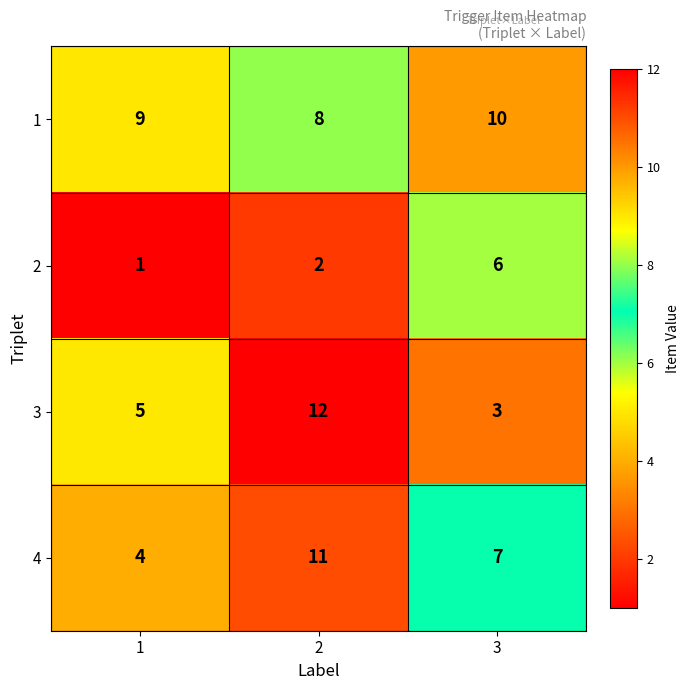

What is the difference between the highest and lowest values at 3?

7